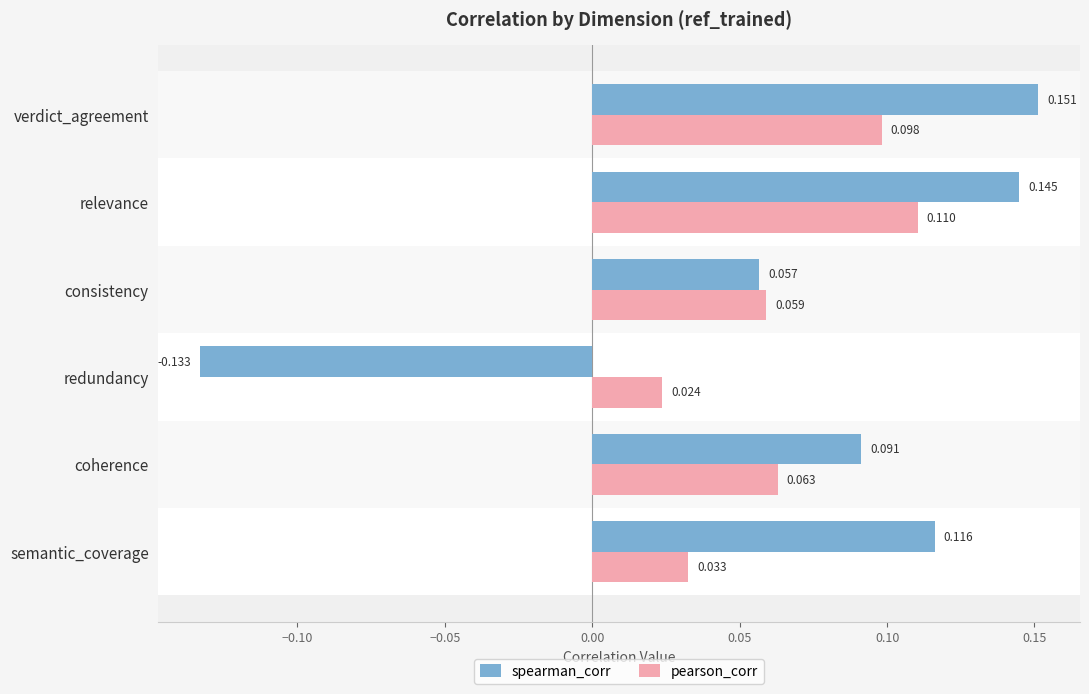

What is the difference between the second highest and minimum values in the spearman_corr series?

0.3